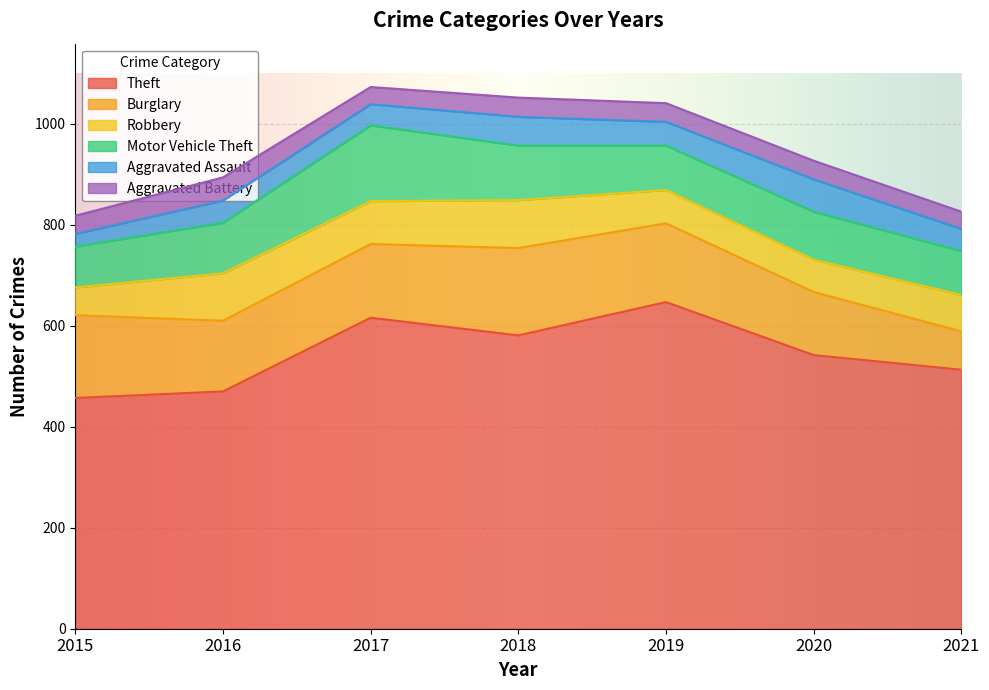

What are all the series names shown in the legend?

Theft, Burglary, Robbery, Motor Vehicle Theft, Aggravated Assault, Aggravated Battery